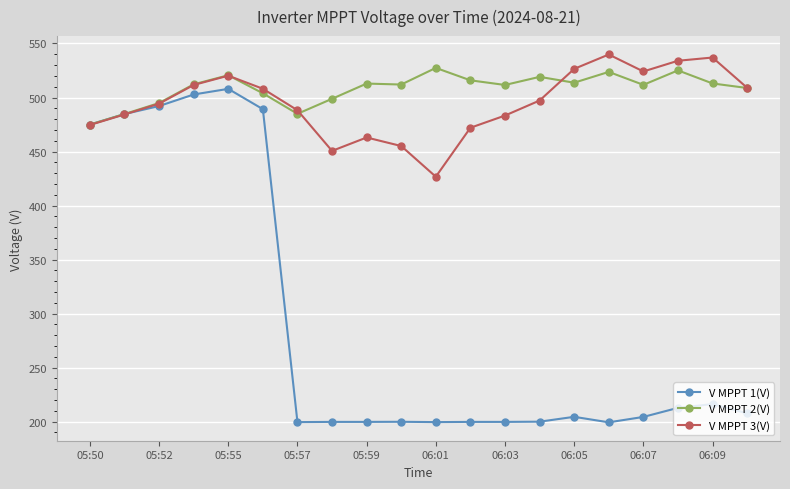

What is the maximum value for V MPPT 1(V)?

508.0